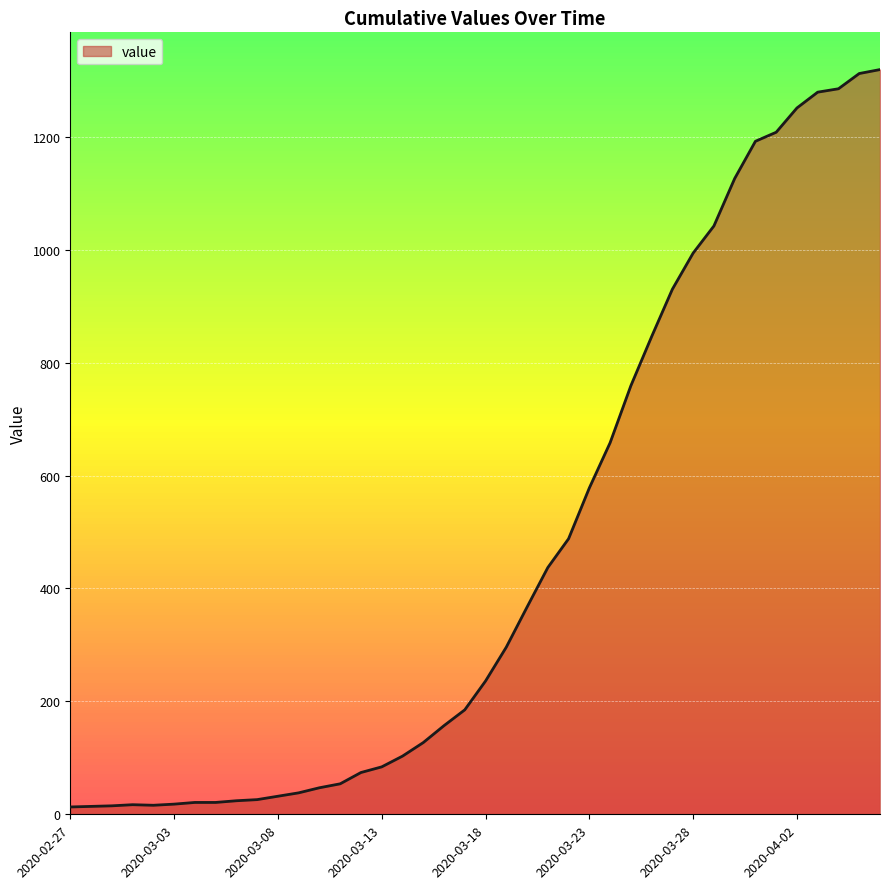

How many lines are shown in the chart?

1